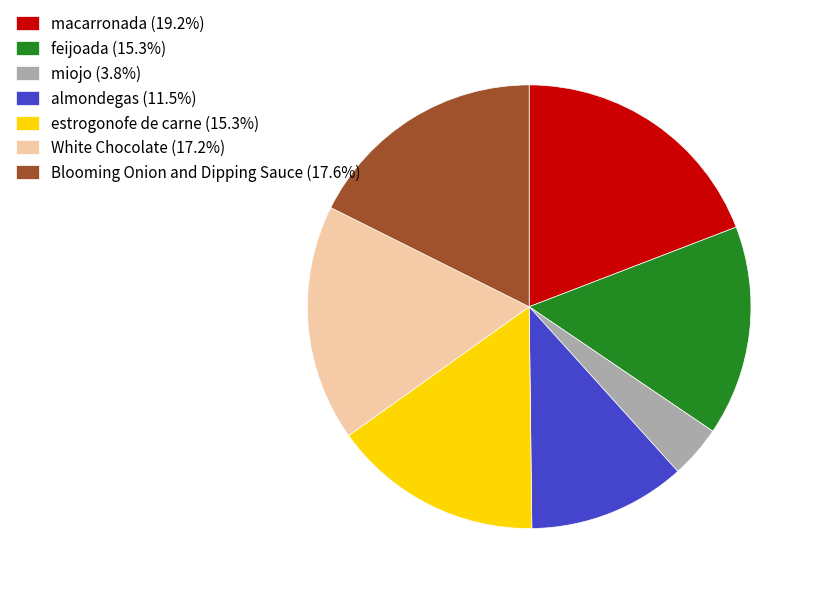

Does any single category account for the majority?

No